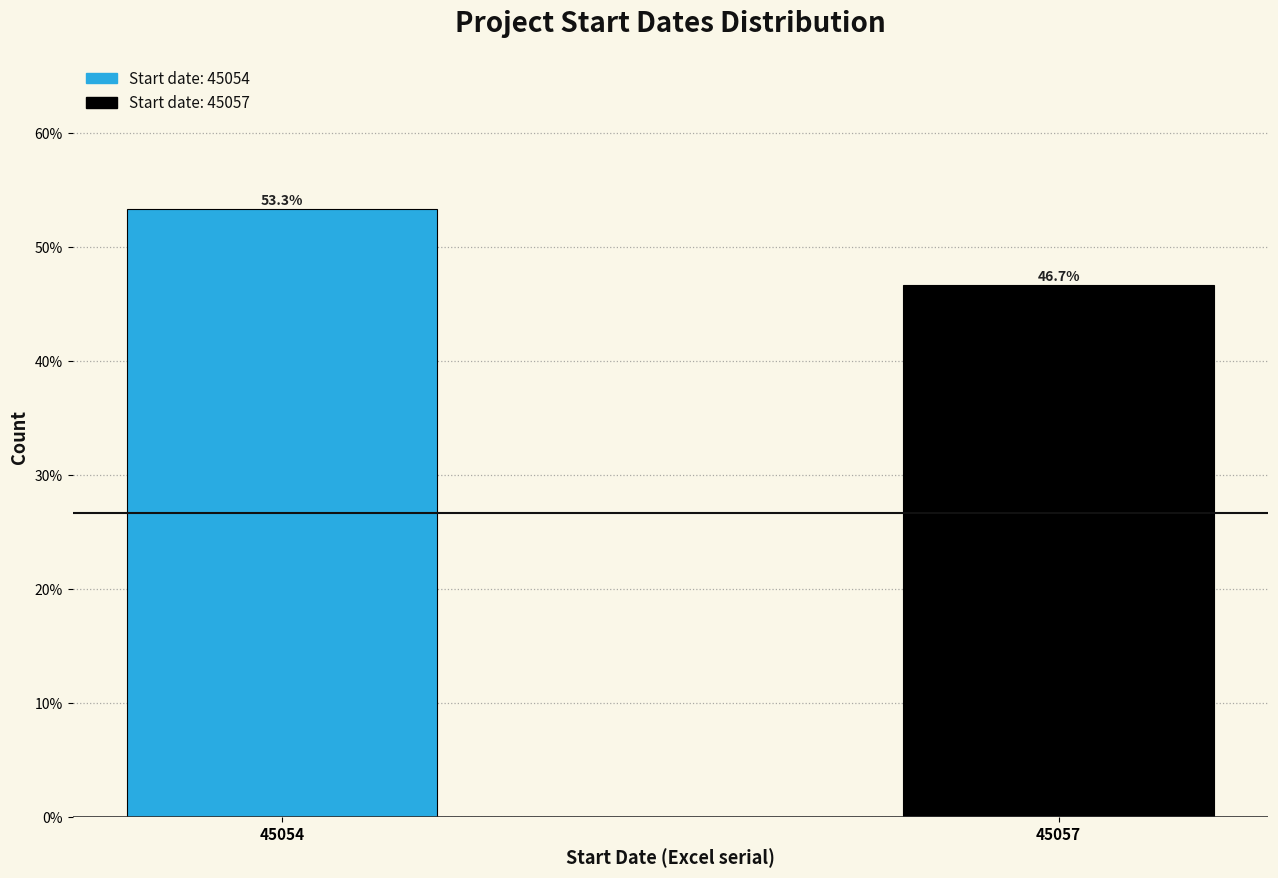

Reading left to right, list all the values displayed in this chart.

53.3	46.7